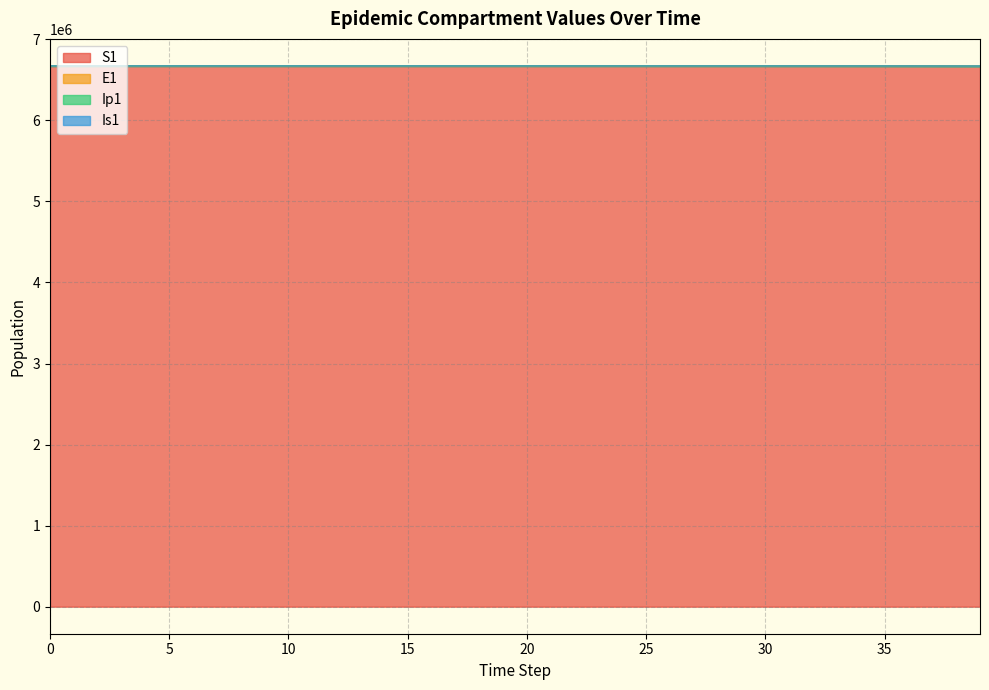

At how many categories does at least one series exceed 6669741?

40